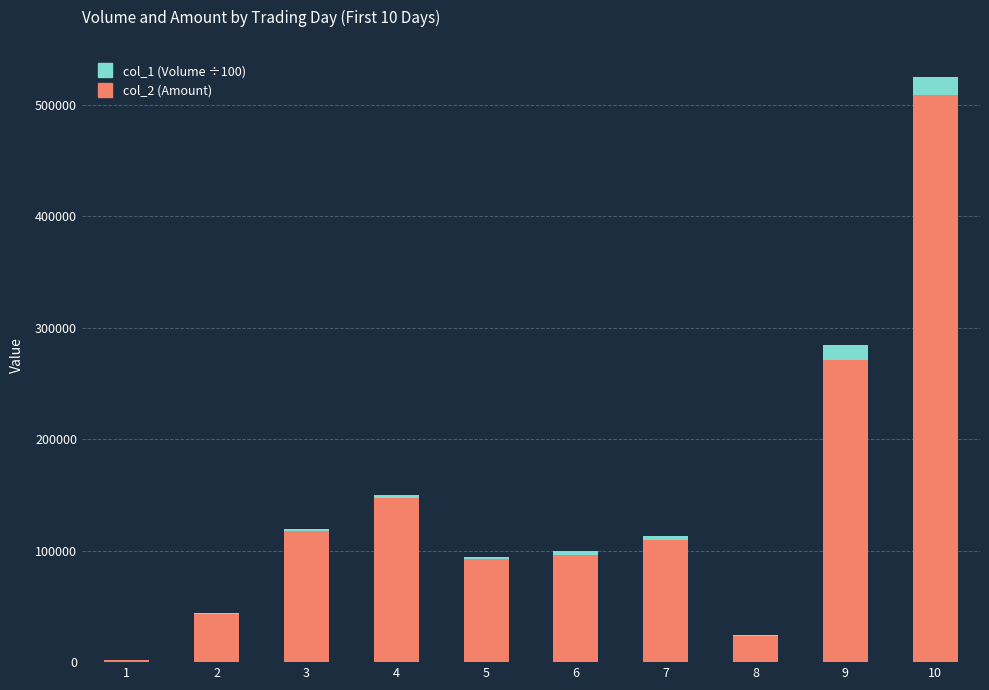

At which category is the sum across all series the highest?

10